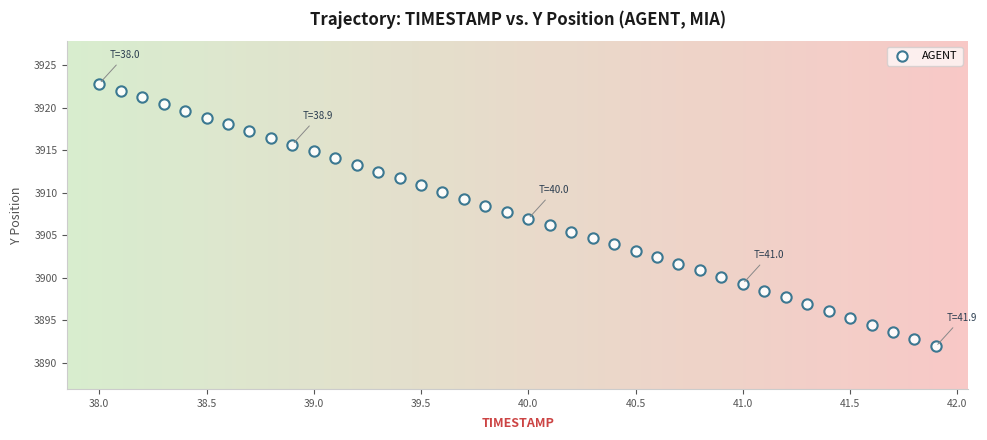

What is the range of Y values (max minus min)?

30.9